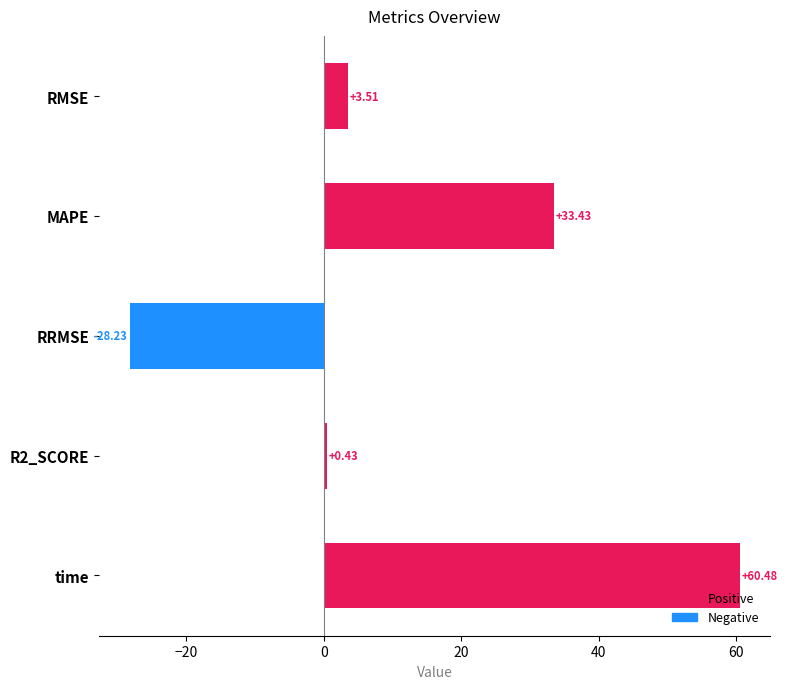

Does the chart contain stacked bars?

No